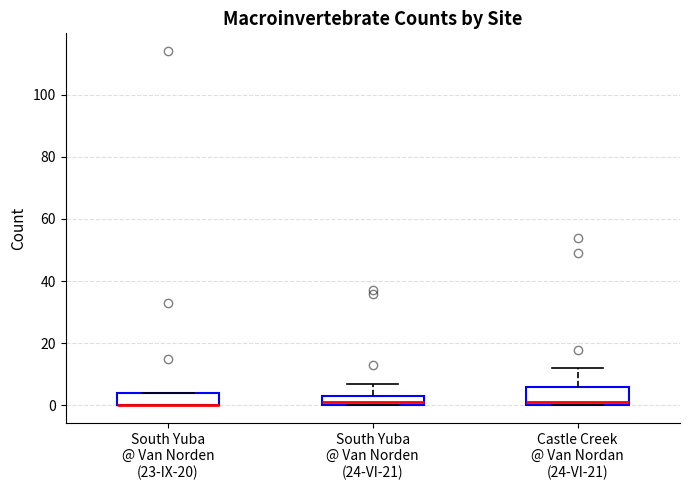

Reading left to right, read every box against the y-axis: the position of its median line, the range the box covers, and the ends of its whiskers. The values are not printed on the chart, so give them approximately, as read against the axis.

South Yuba @ Van Norden (23-IX-20): median 0 (drawn on the box's lower edge), box 0 to 4, whiskers 0 to 4
South Yuba @ Van Norden (24-VI-21): median 2, box 0 to 4, whiskers 0 to 8
Castle Creek @ Van Nordan (24-VI-21): median 2, box 0 to 6, whiskers 0 to 12